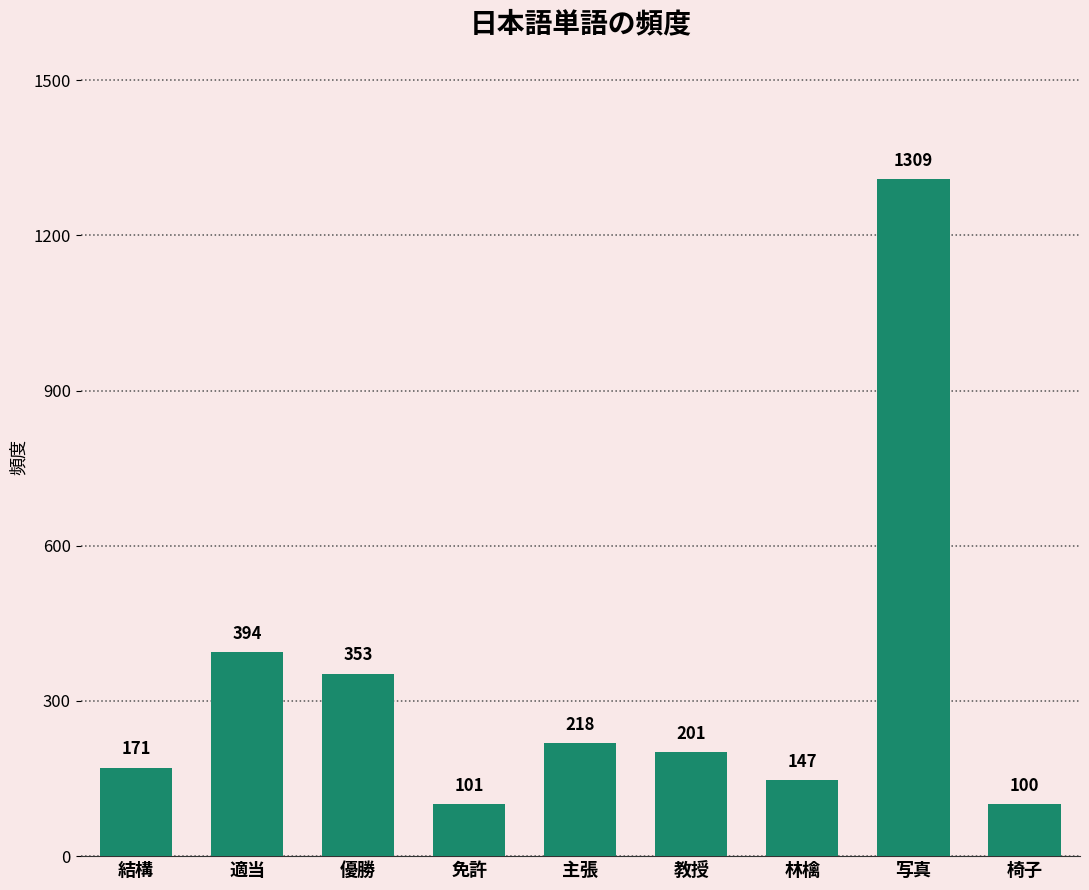

What position from the left is 林檎?

7